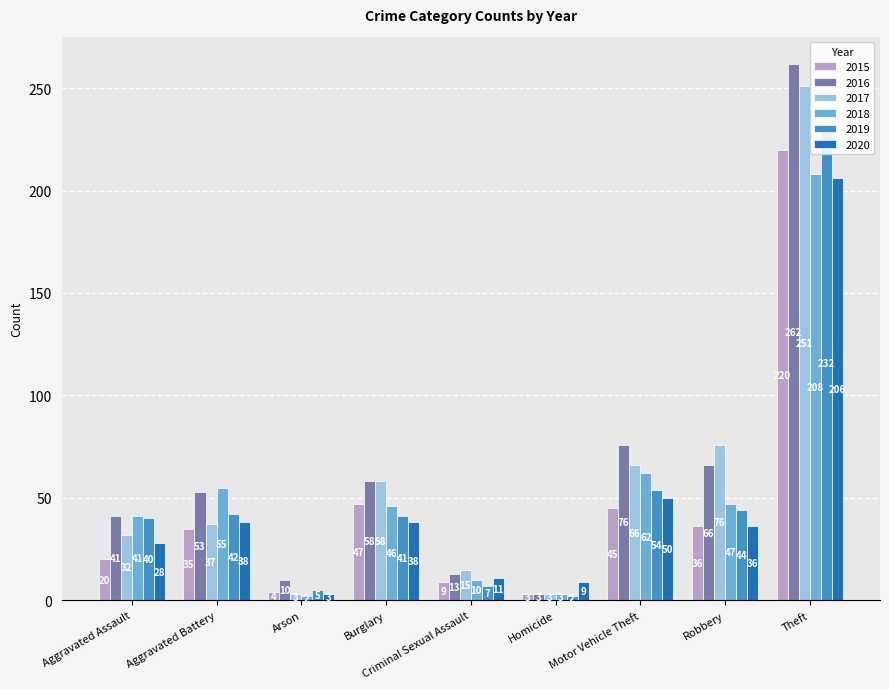

The value of 2018 at Theft is 208. True or false?

True